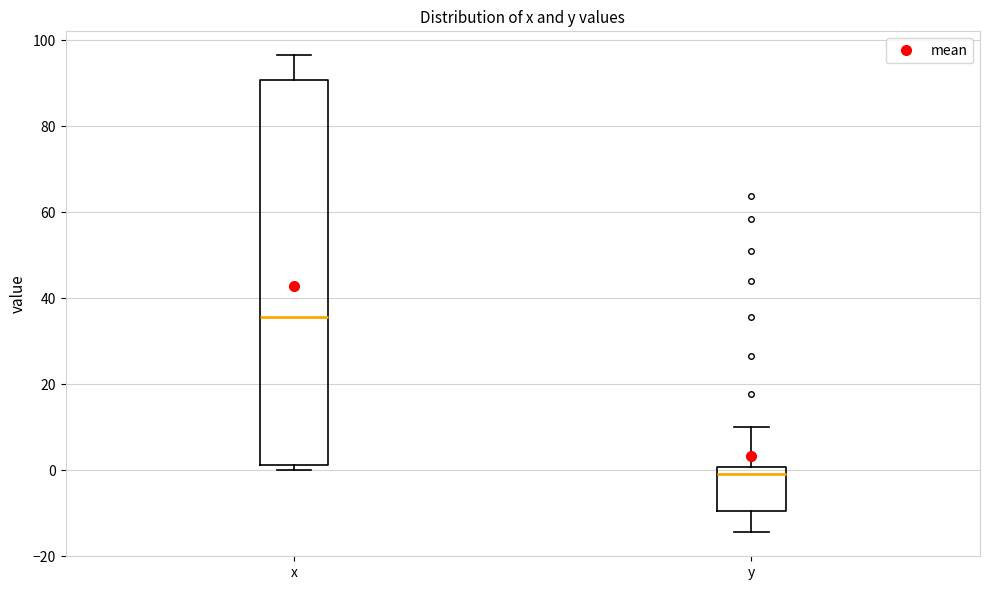

Where does the median line of the box for x sit on the y-axis? The values are not printed on the chart, so give them approximately, as read against the axis.

36